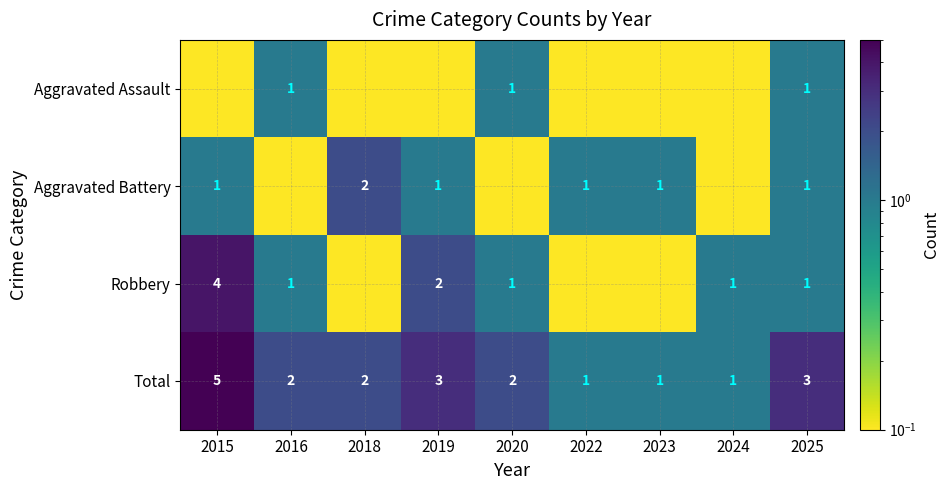

What value does the Total series have at 2015?

5.0